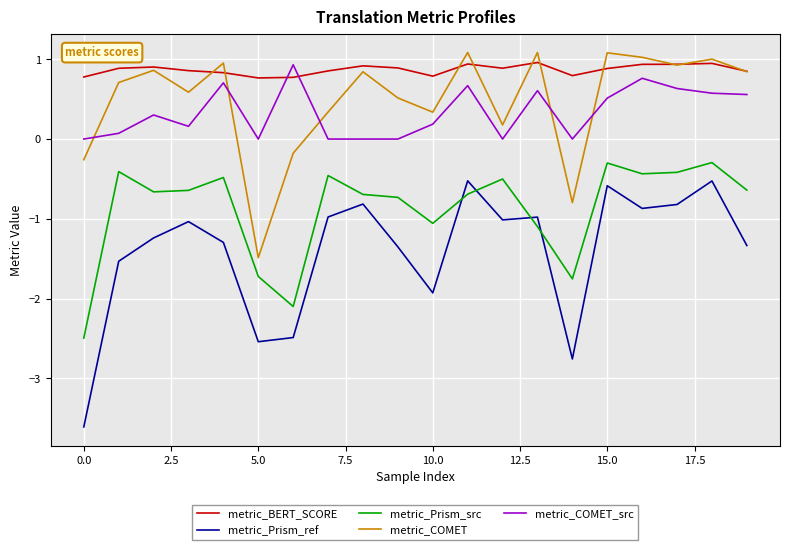

True or false: metric_Prism_ref and metric_COMET_src cross at least once.

False